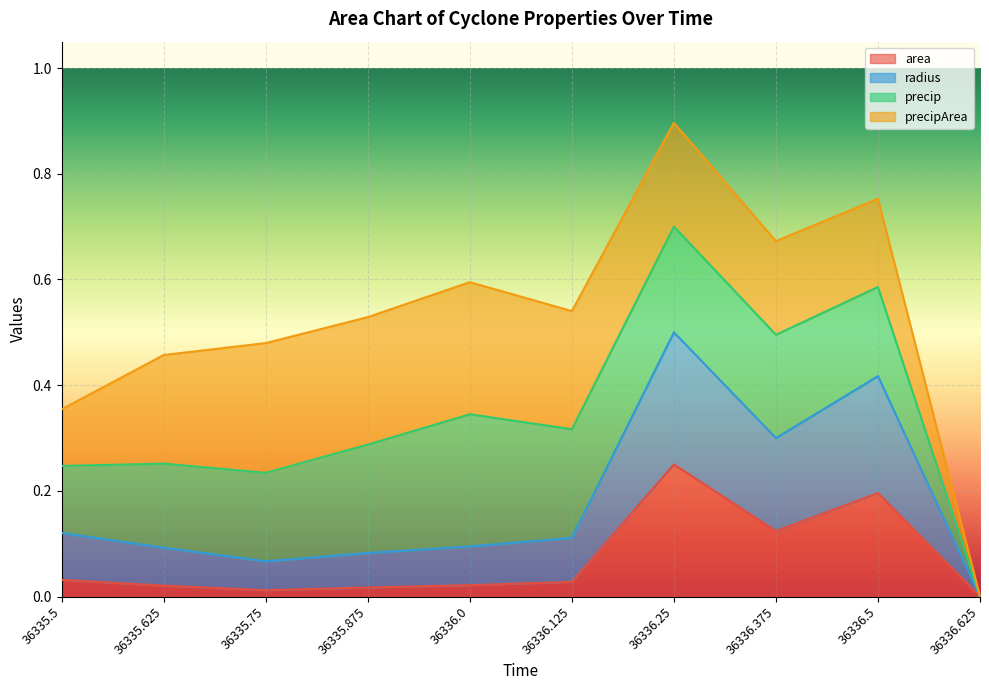

True or false: area has more than 2 points higher than both neighbors.

False